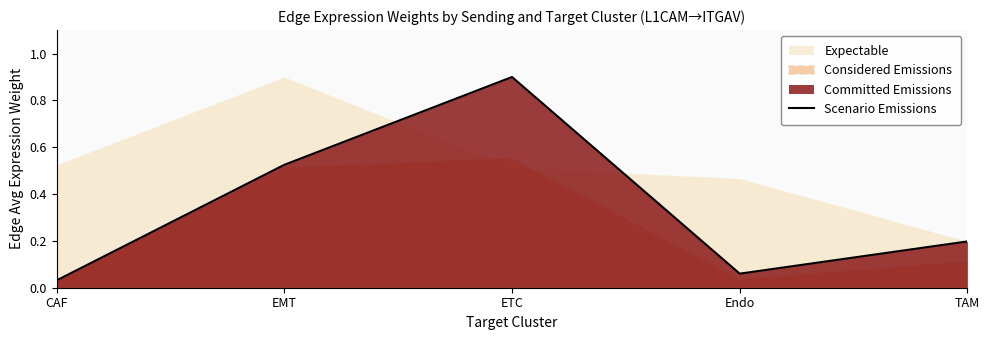

Is it true that the value at Endo is 0.1?

False